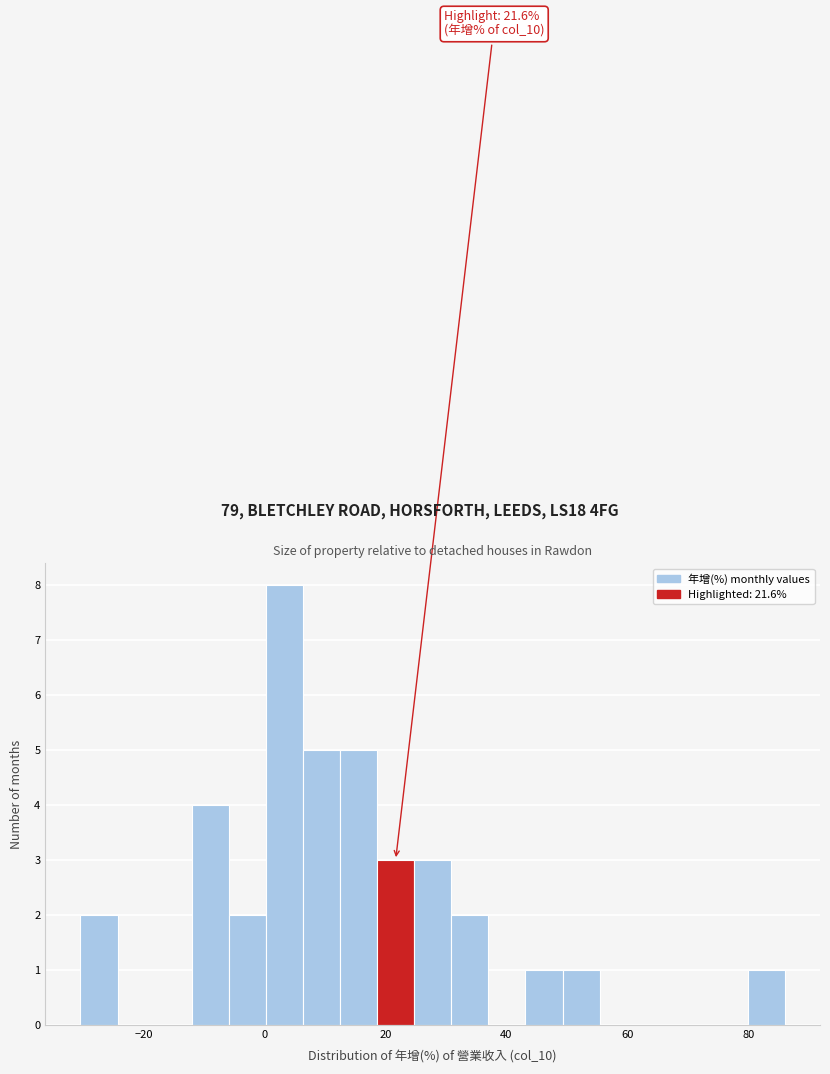

Around what value on the x-axis is the tallest bar? Give the approximate position of its centre, as read against the axis.

4